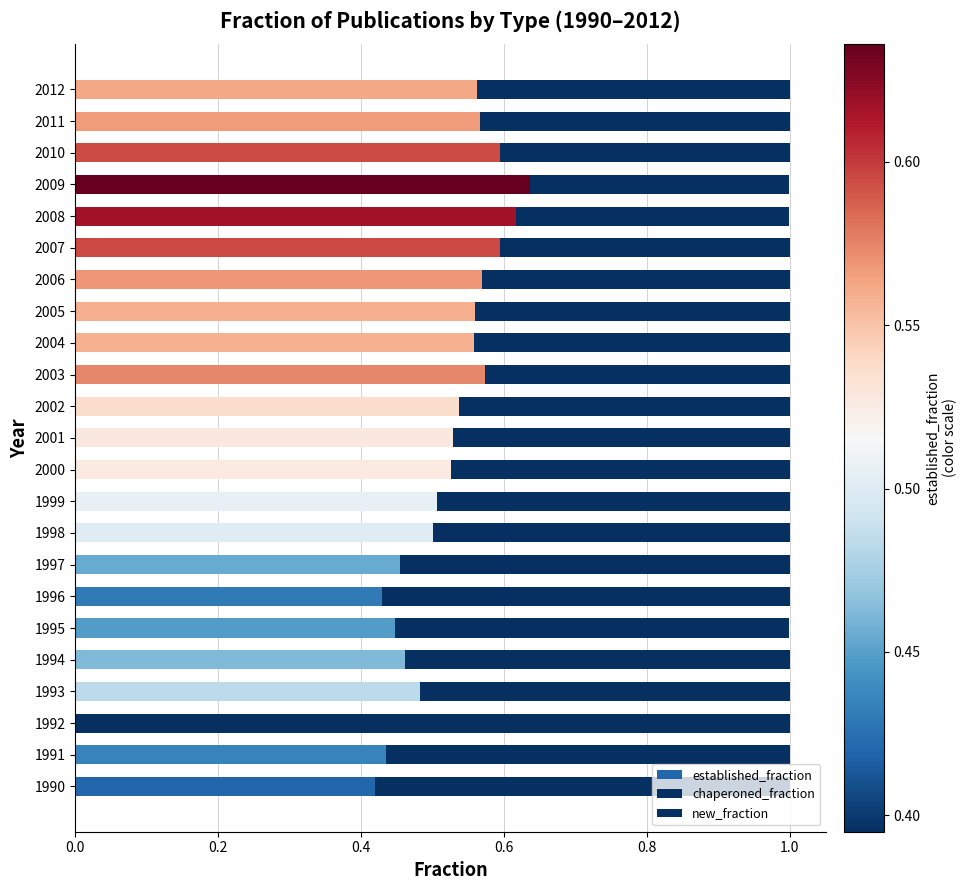

Reading left to right, what are all the values shown in this chart?

established_fraction: 0.4	0.4	0.4	0.5	0.5	0.4	0.4	0.5	0.5	0.5	0.5	0.5	0.5	0.6	0.6	0.6	0.6	0.6	0.6	0.6	0.6	0.6	0.6
chaperoned_fraction: 0.2	0.2	0.2	0.2	0.2	0.2	0.2	0.2	0.2	0.2	0.2	0.2	0.2	0.2	0.2	0.2	0.2	0.2	0.2	0.2	0.2	0.2	0.3
new_fraction: 0.4	0.4	0.4	0.3	0.3	0.4	0.4	0.3	0.3	0.3	0.3	0.3	0.2	0.2	0.2	0.2	0.2	0.2	0.2	0.2	0.2	0.2	0.2